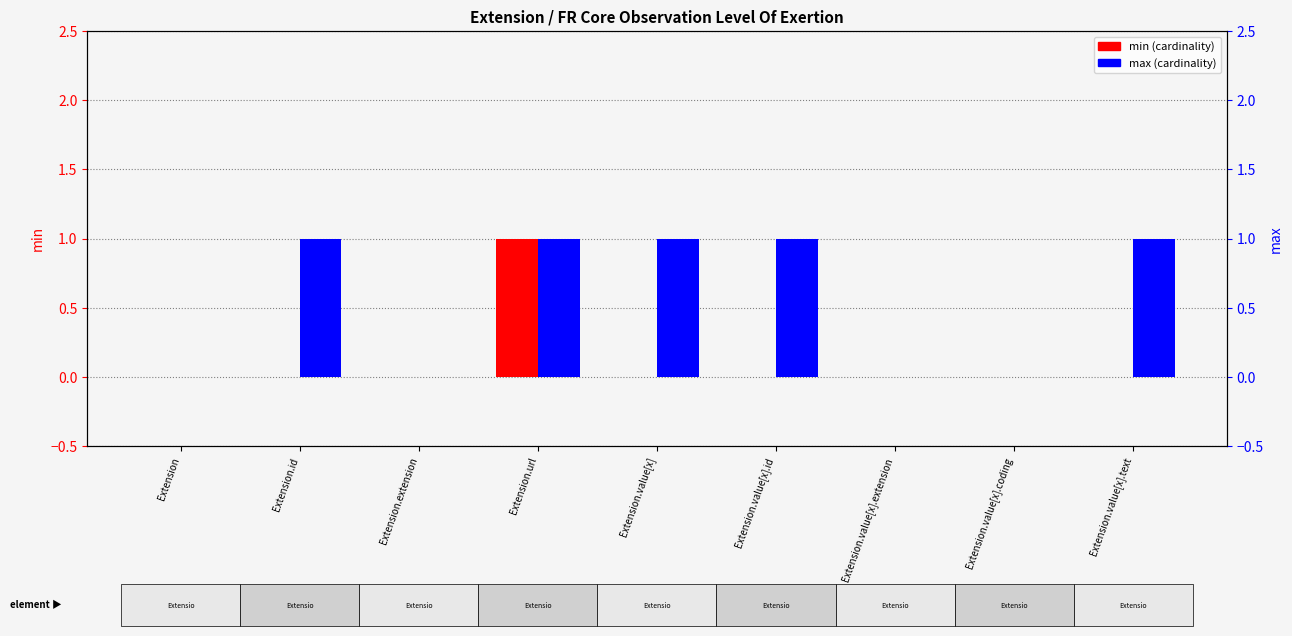

At which label does max reach its peak?

Extension.id